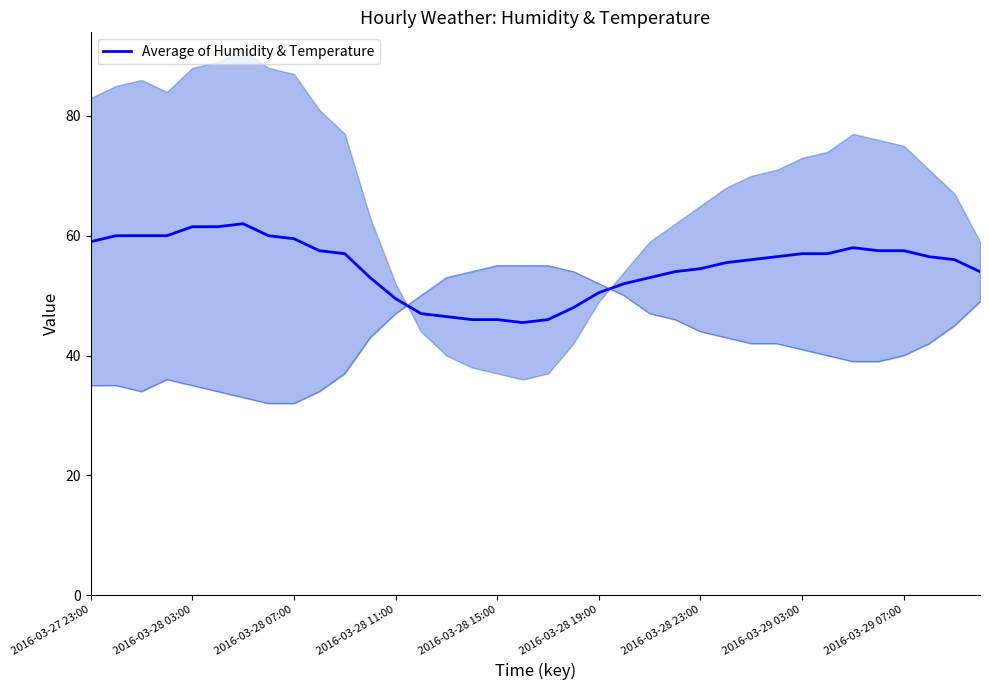

What is the smallest value displayed?

45.5